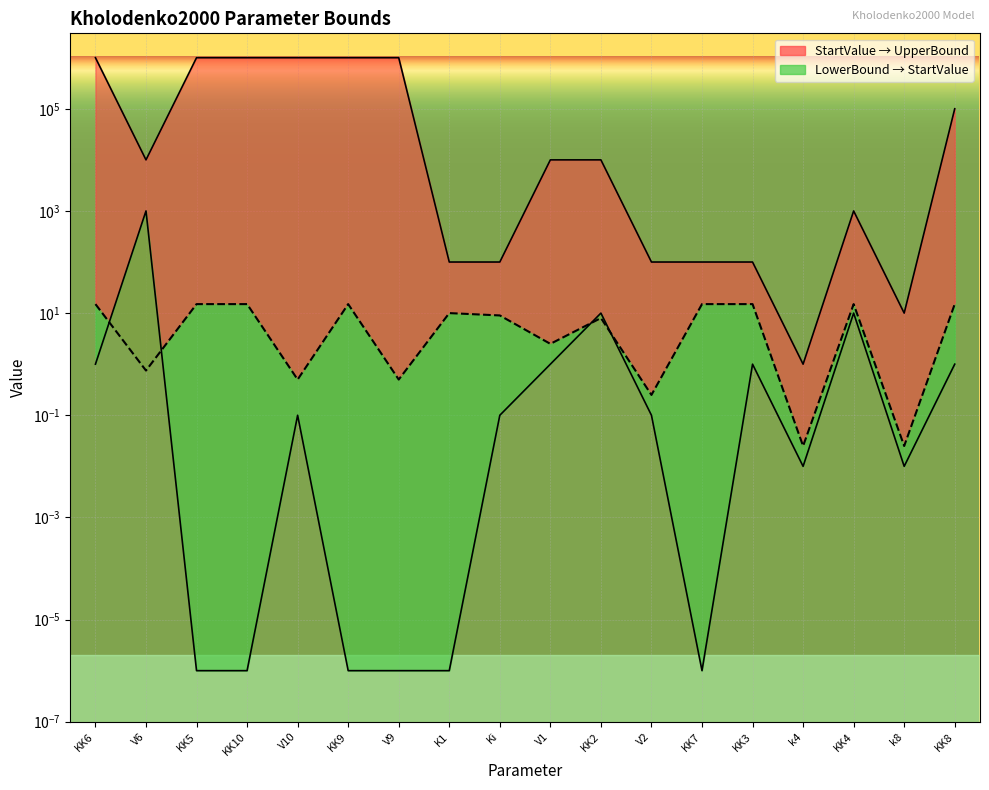

True or false: UpperBound has a value of 162.7 at KK7.

False